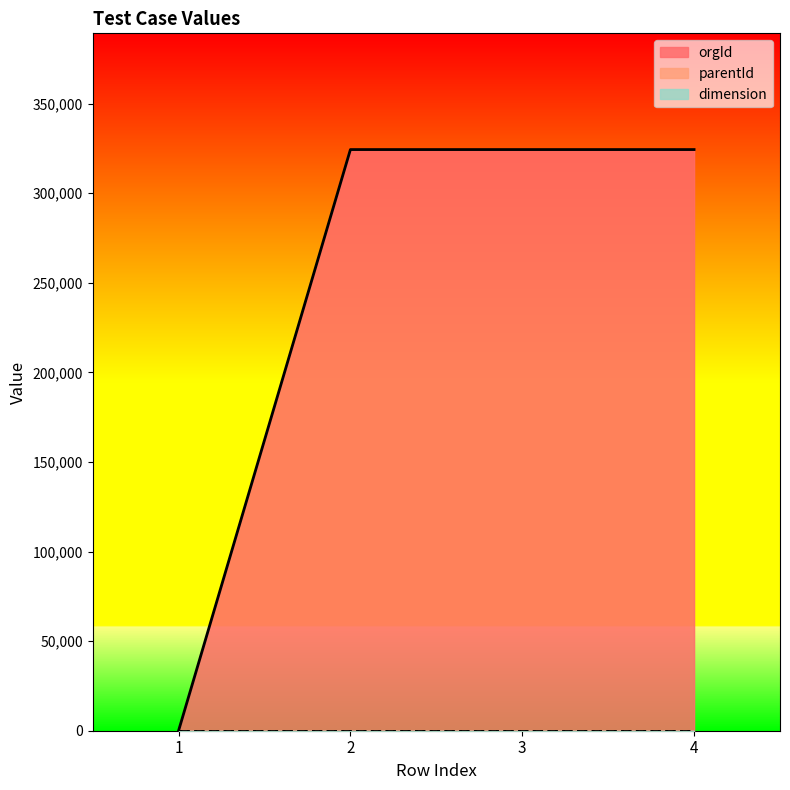

What is the total value across all series at 2?

324320